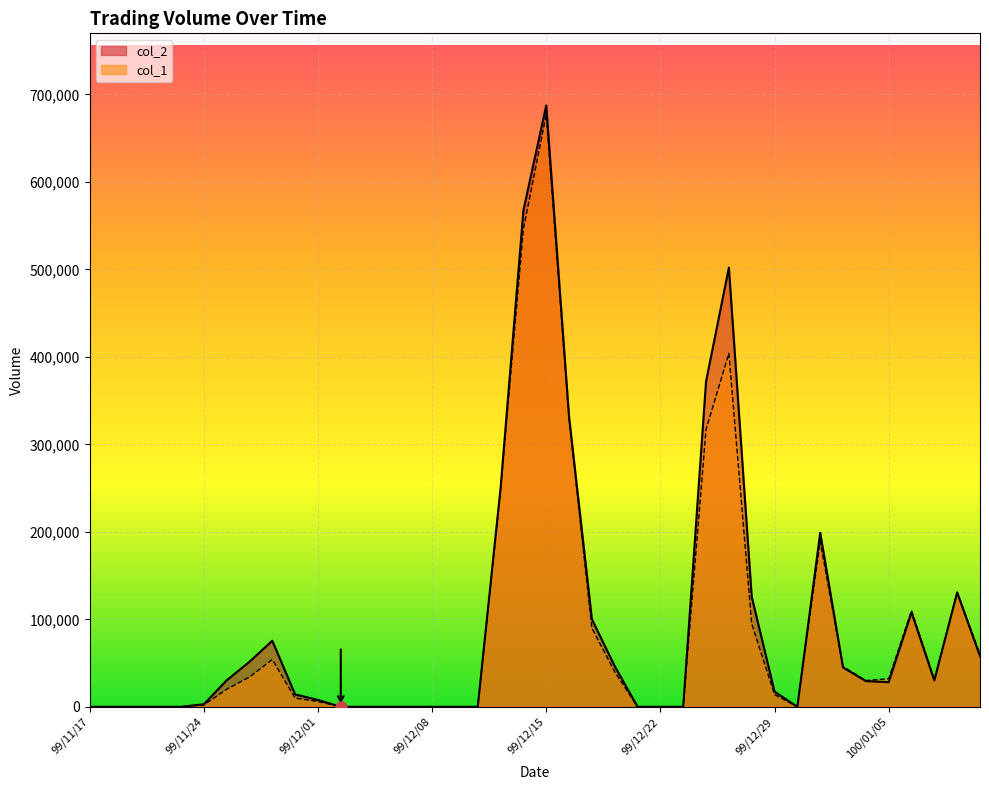

Reading left to right, what are all the values shown in this chart?

col_1: 99/11/17=0	99/11/18=0	99/11/19=0	99/11/22=0	99/11/23=0	99/11/24=2000	99/11/25=20000	99/11/26=34000	99/11/29=54000	99/11/30=10000	99/12/01=6000	99/12/02=0	99/12/03=0	99/12/06=0	99/12/07=0	99/12/08=0	99/12/09=0	99/12/10=0	99/12/13=248000	99/12/14=546000	99/12/15=677000	99/12/16=329000	99/12/17=90000	99/12/20=40000	99/12/21=0	99/12/22=0	99/12/23=0	99/12/24=317000	99/12/27=404000	99/12/28=95000	99/12/29=14000	99/12/30=0	99/12/31=189000	100/01/03=46000	100/01/04=30000	100/01/05=32000	100/01/06=110000	100/01/07=31000	100/01/10=131000	100/01/11=60000
col_2: 99/11/17=0	99/11/18=0	99/11/19=0	99/11/22=0	99/11/23=0	99/11/24=2880	99/11/25=30200	99/11/26=51460	99/11/29=75500	99/11/30=14180	99/12/01=7800	99/12/02=0	99/12/03=0	99/12/06=0	99/12/07=0	99/12/08=0	99/12/09=0	99/12/10=0	99/12/13=249980	99/12/14=567360	99/12/15=687270	99/12/16=331150	99/12/17=100000	99/12/20=46400	99/12/21=0	99/12/22=0	99/12/23=0	99/12/24=371880	99/12/27=501960	99/12/28=125800	99/12/29=17300	99/12/30=0	99/12/31=198860	100/01/03=44920	100/01/04=29400	100/01/05=28120	100/01/06=107900	100/01/07=30100	100/01/10=130600	100/01/11=57900